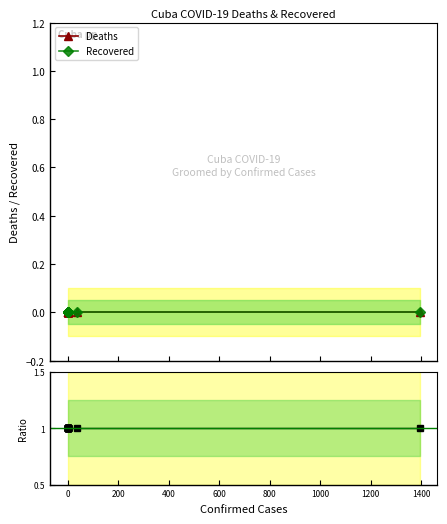

Rank the series by their maximum value, from lowest to highest.

Deaths, Recovered, Ratio Deaths/Recovered